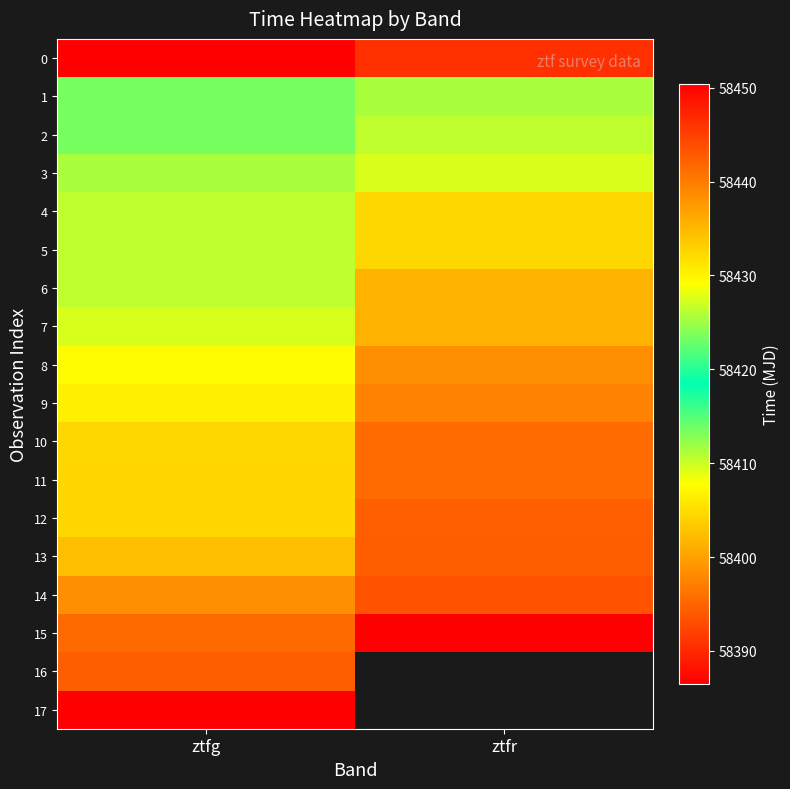

At how many categories does at least one series exceed 58406?

2